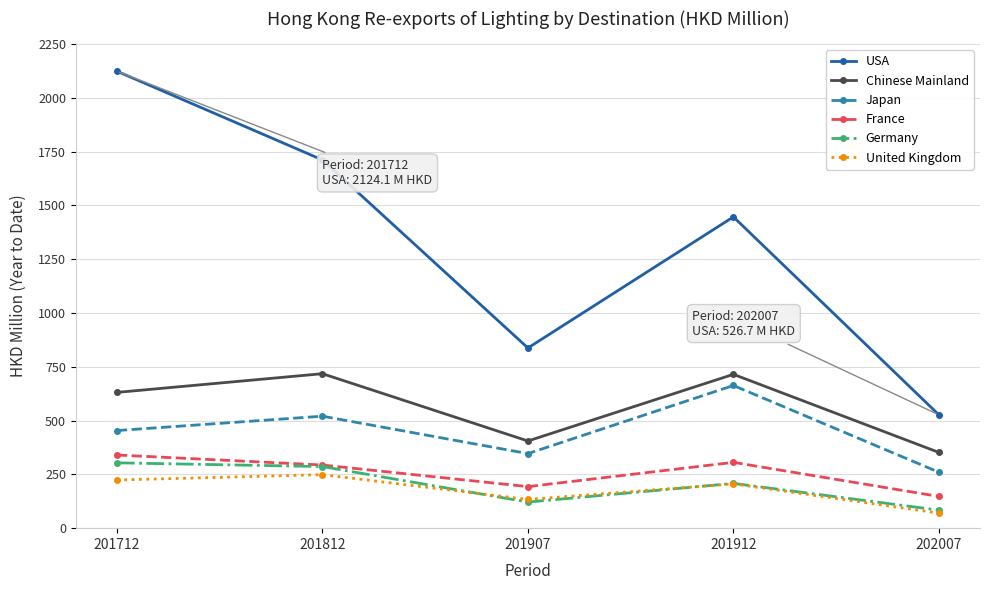

Count the number of data series in this chart.

6